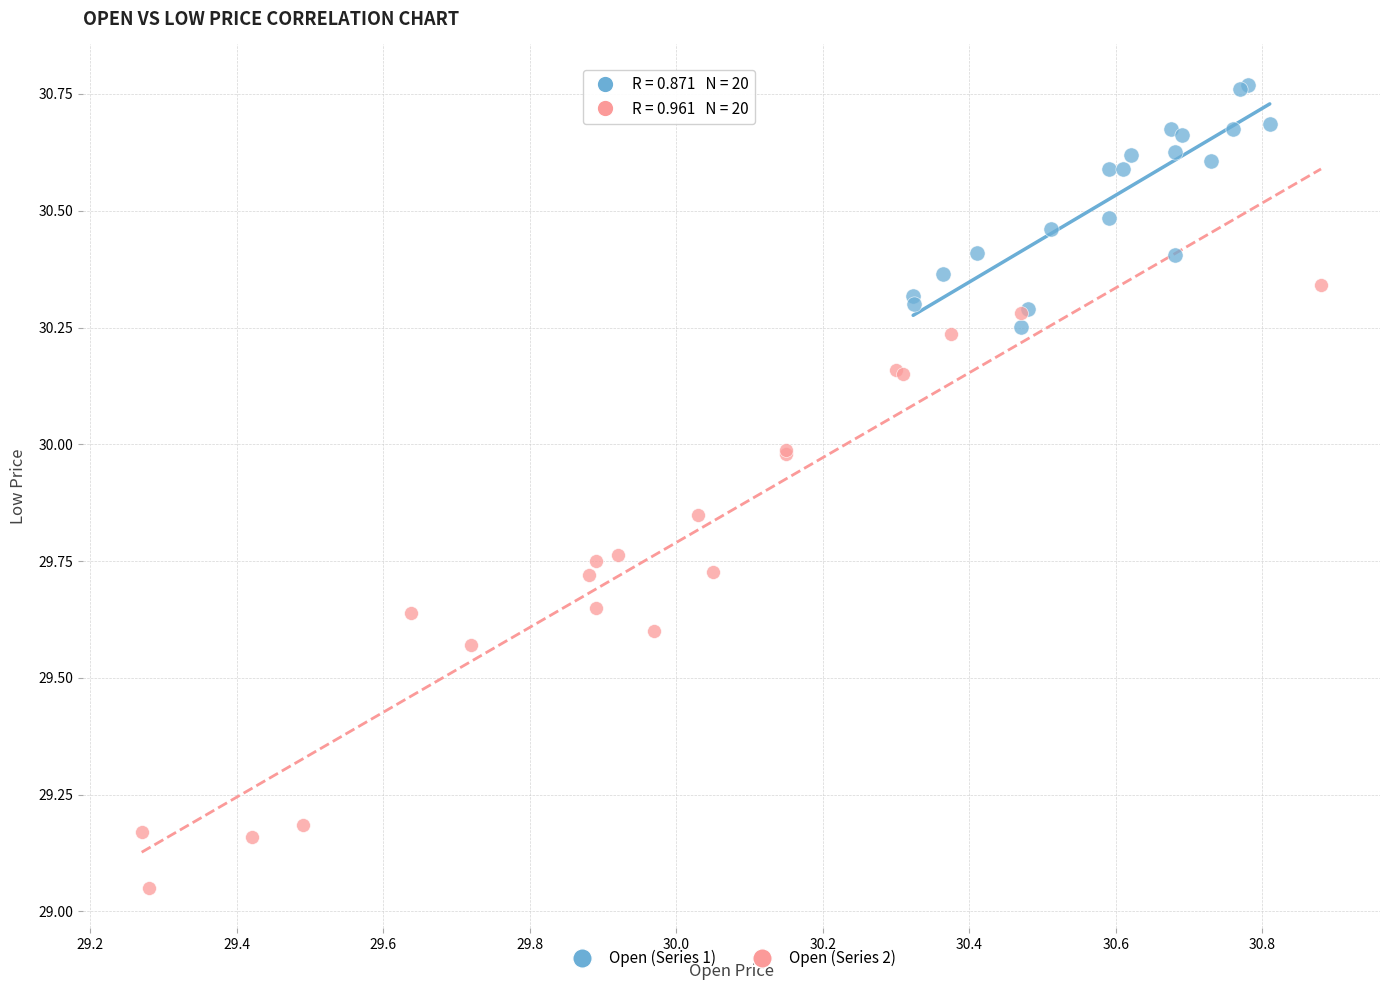

What are all the series names shown in the legend?

Open (Series 1), Open (Series 2)